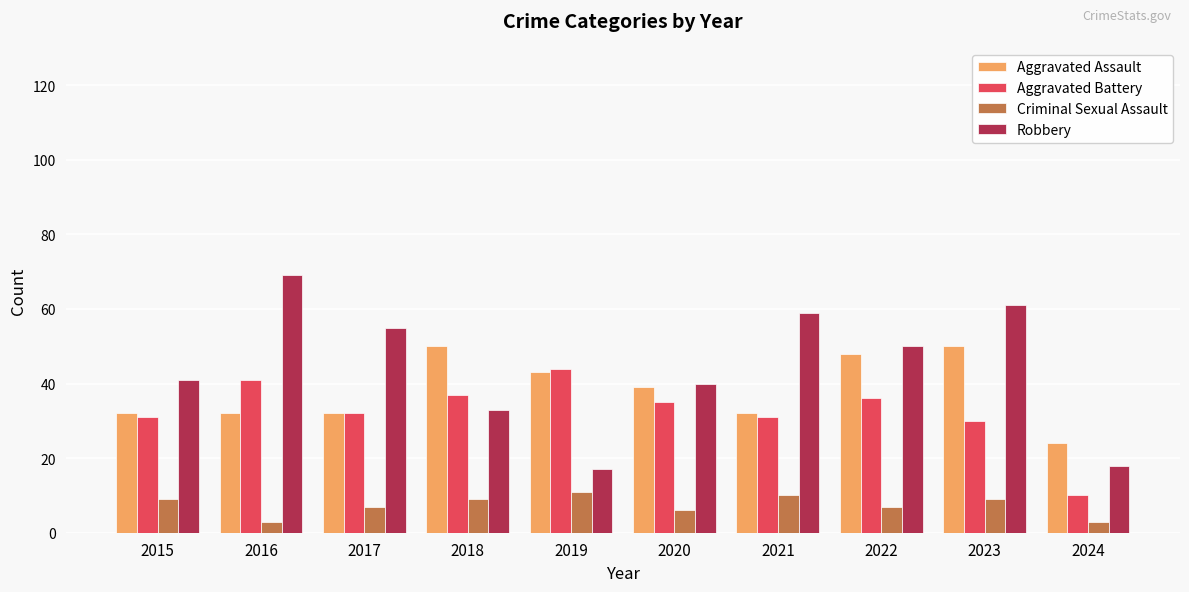

What is the highest value of the Criminal Sexual Assault series?

11